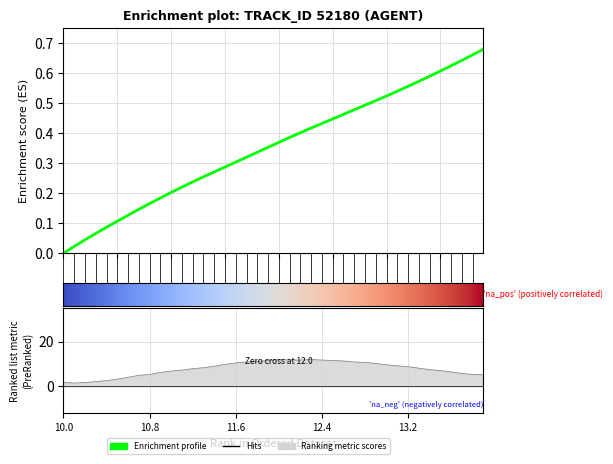

Is it true that the value at 0 is 0.3?

False